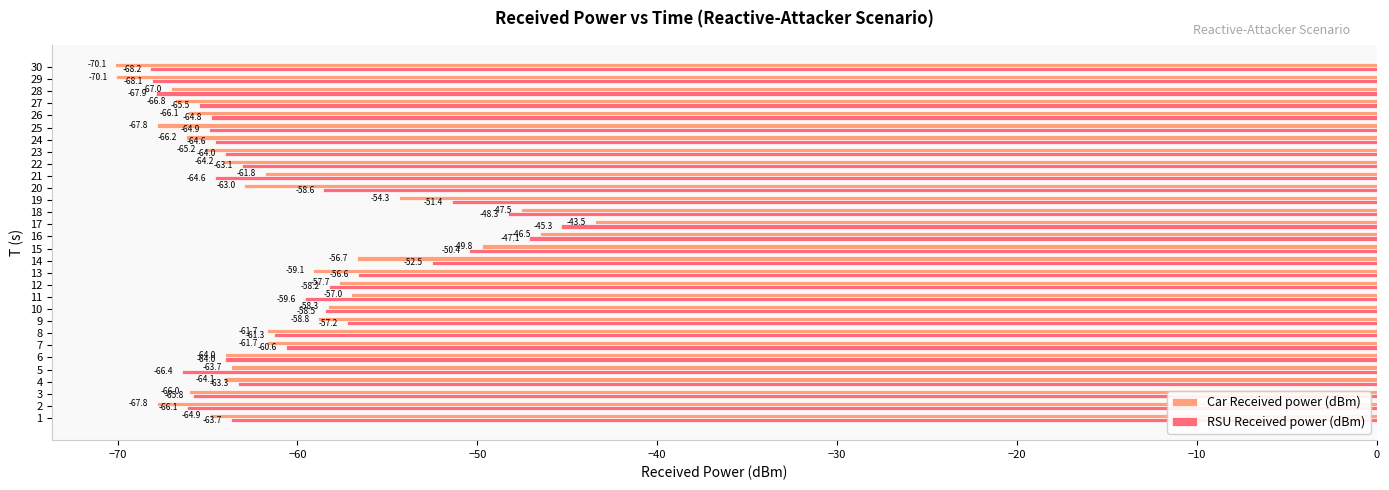

True or false: RSU Received power (dBm) has a value of -92.4 at 25.

False